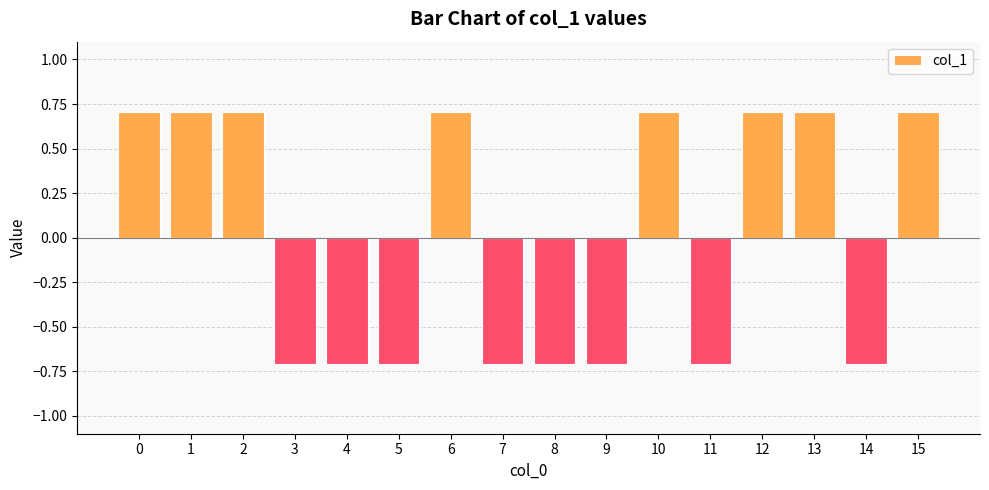

Count the number of categories in the chart.

16